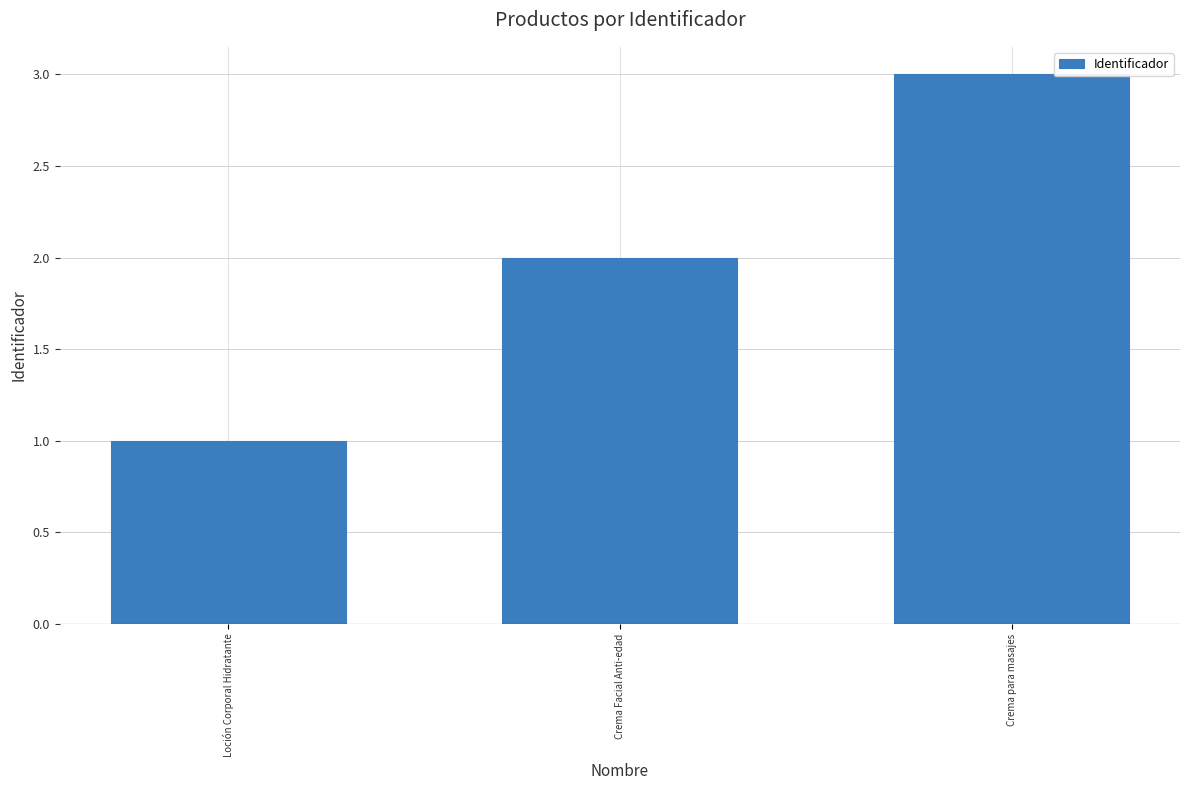

Between Loción Corporal Hidratante and Crema Facial Anti-edad, which is larger?

Crema Facial Anti-edad